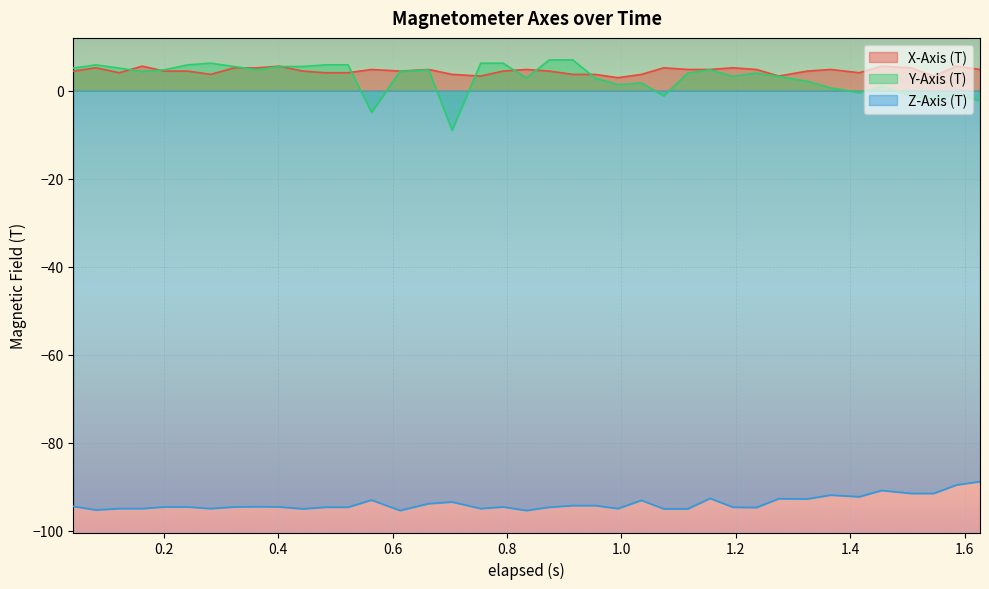

At how many categories does at least one series exceed -79?

39